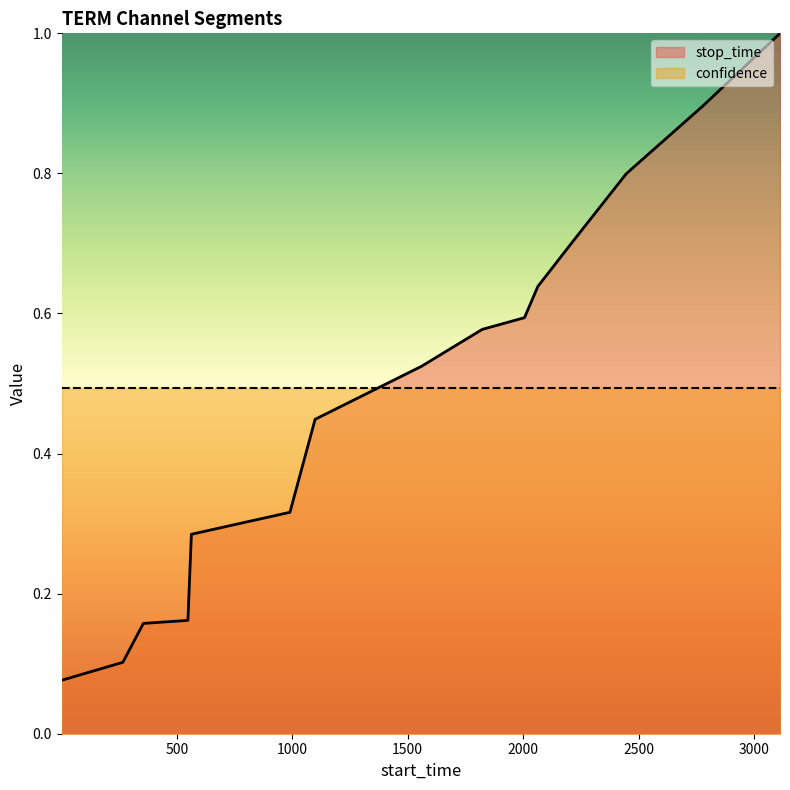

How many lines are shown in the chart?

2